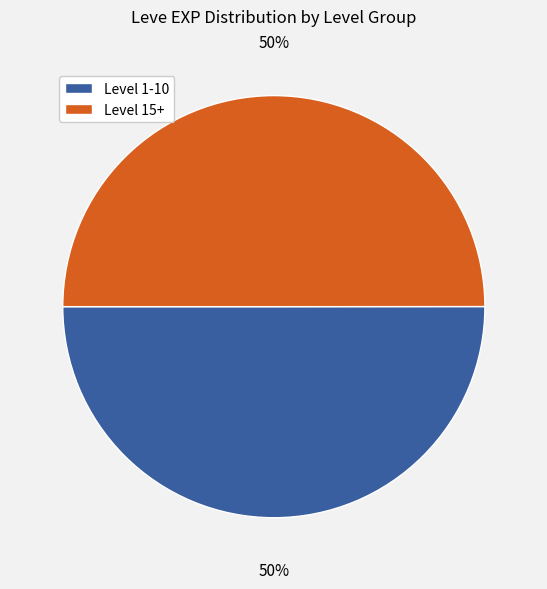

To the nearest percent, what is the average slice percentage?

50%